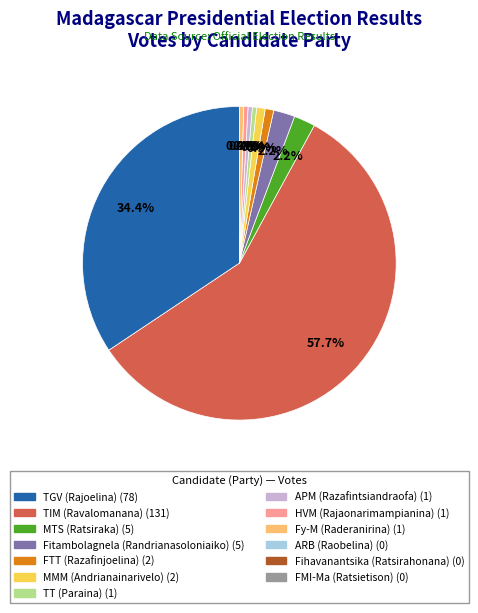

To the nearest percent, what is the average slice percentage?

10%